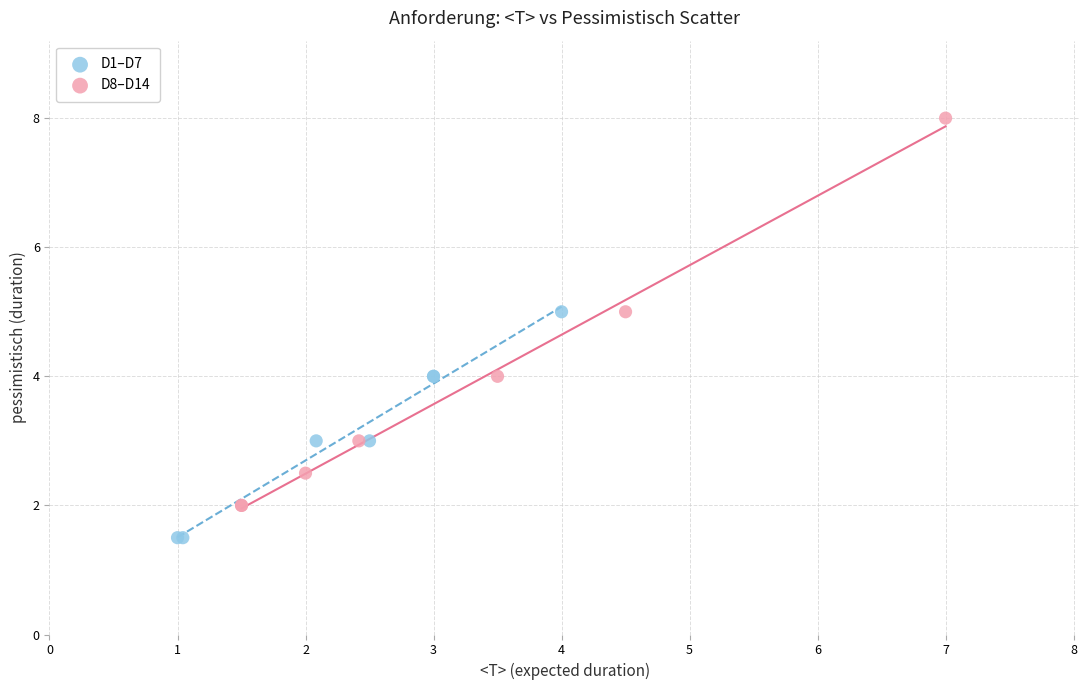

Which series has the widest spread of Y values?

D8–D14